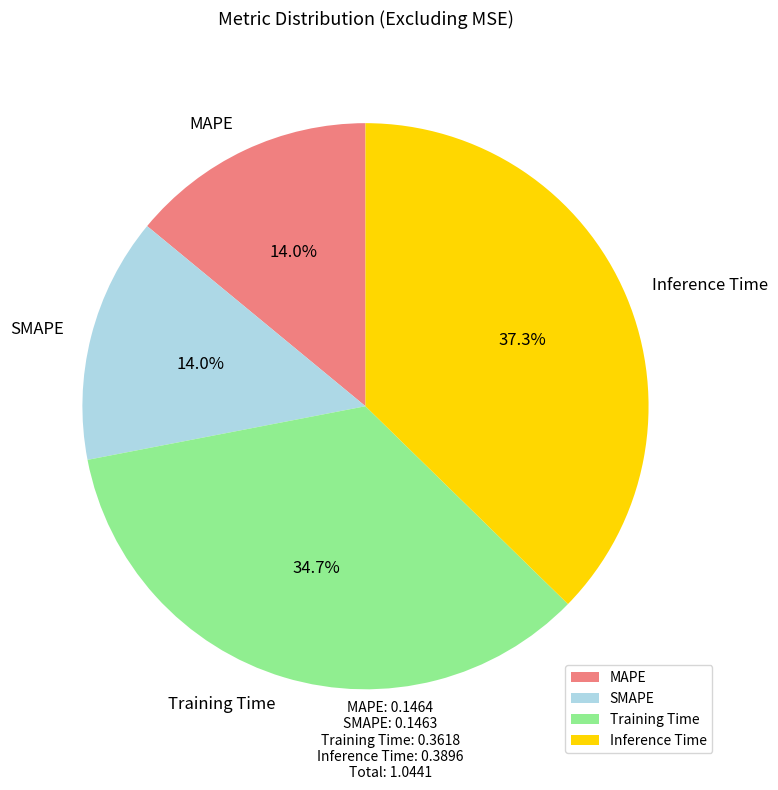

True or false: Inference Time accounts for 37% of the total.

True